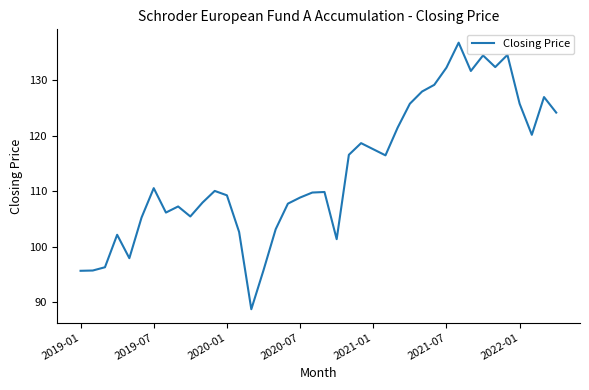

What is the difference between the maximum and minimum values?

48.0